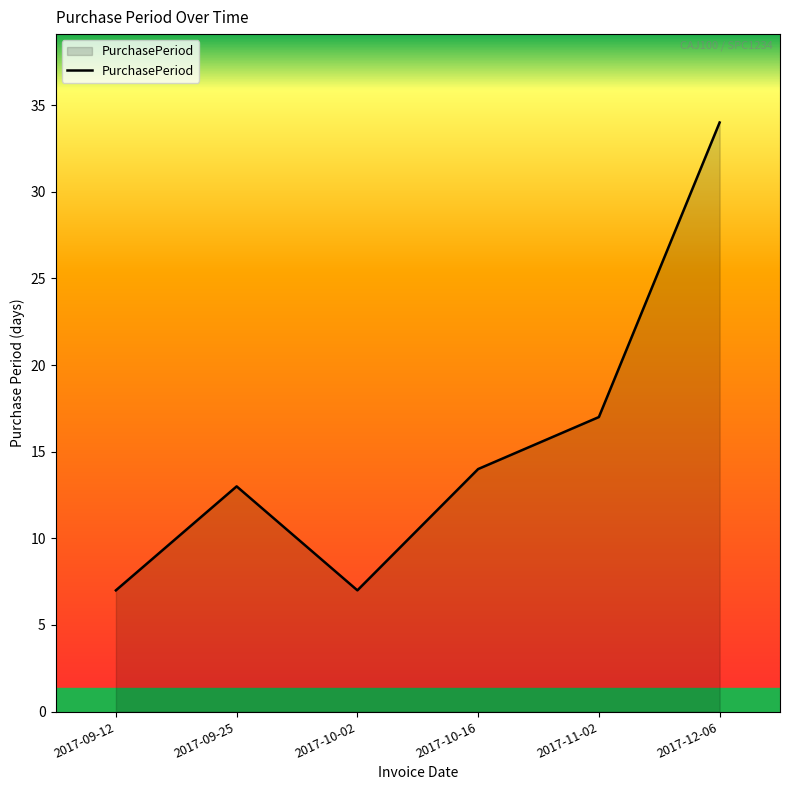

What is the greatest value displayed?

34